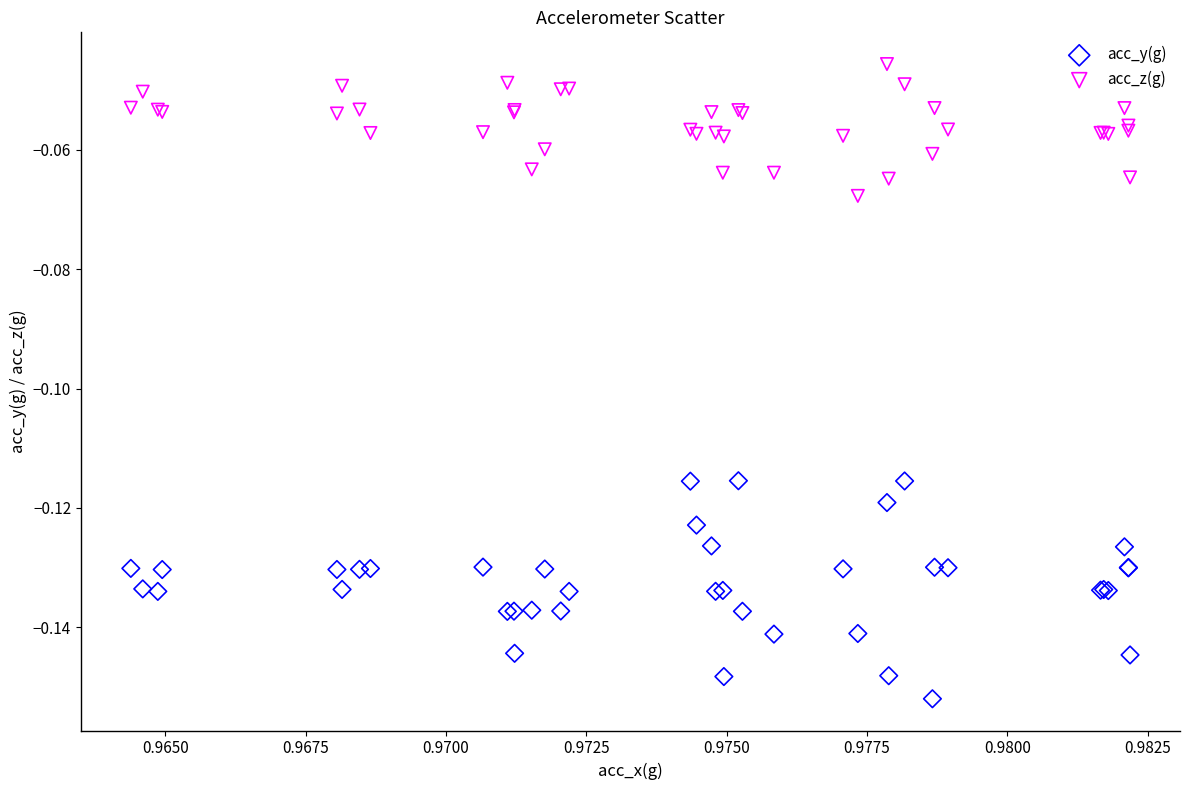

Which series reaches the maximum Y coordinate?

acc_z(g)